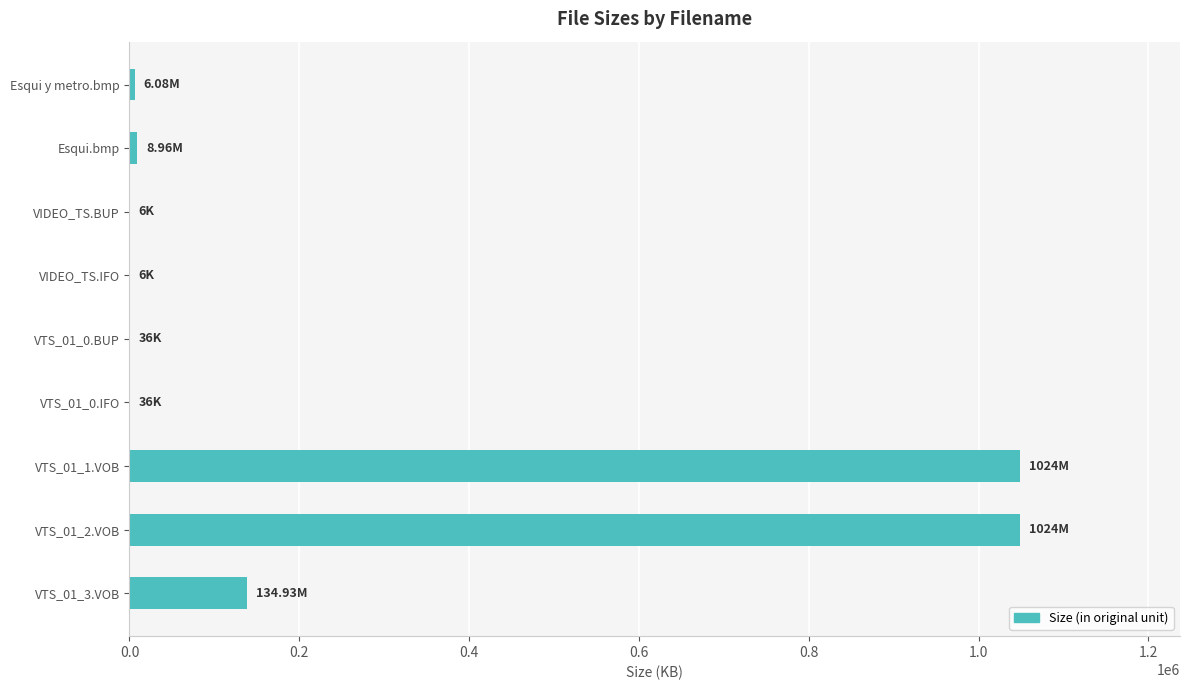

What is the sum of all values?

2250805.3